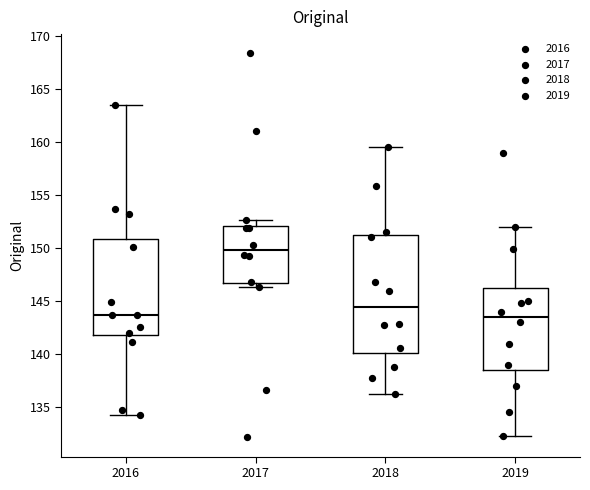

Which box is the tallest, from its lower edge to its upper edge?

2018